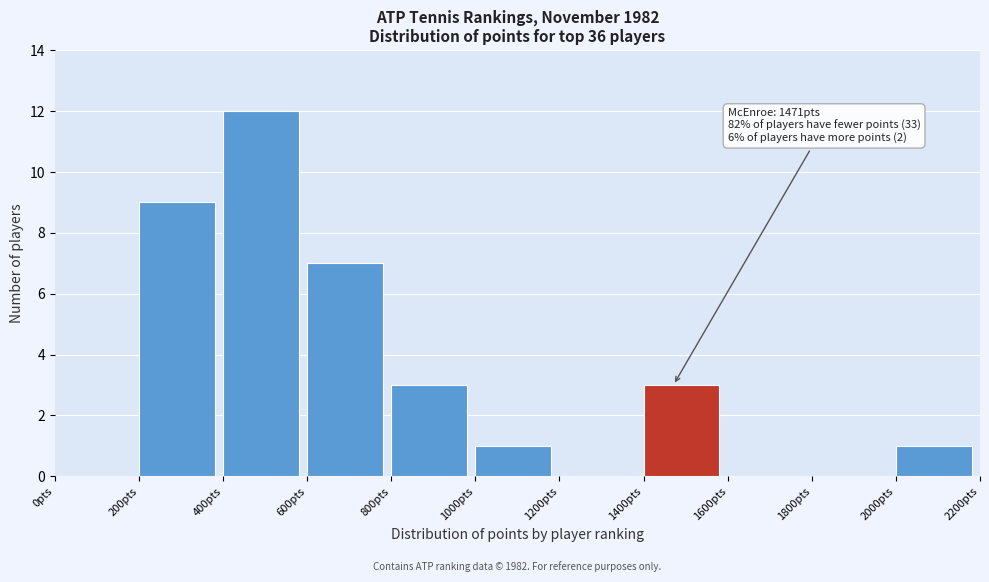

Which range on the x-axis has the tallest bar?

400 to 600